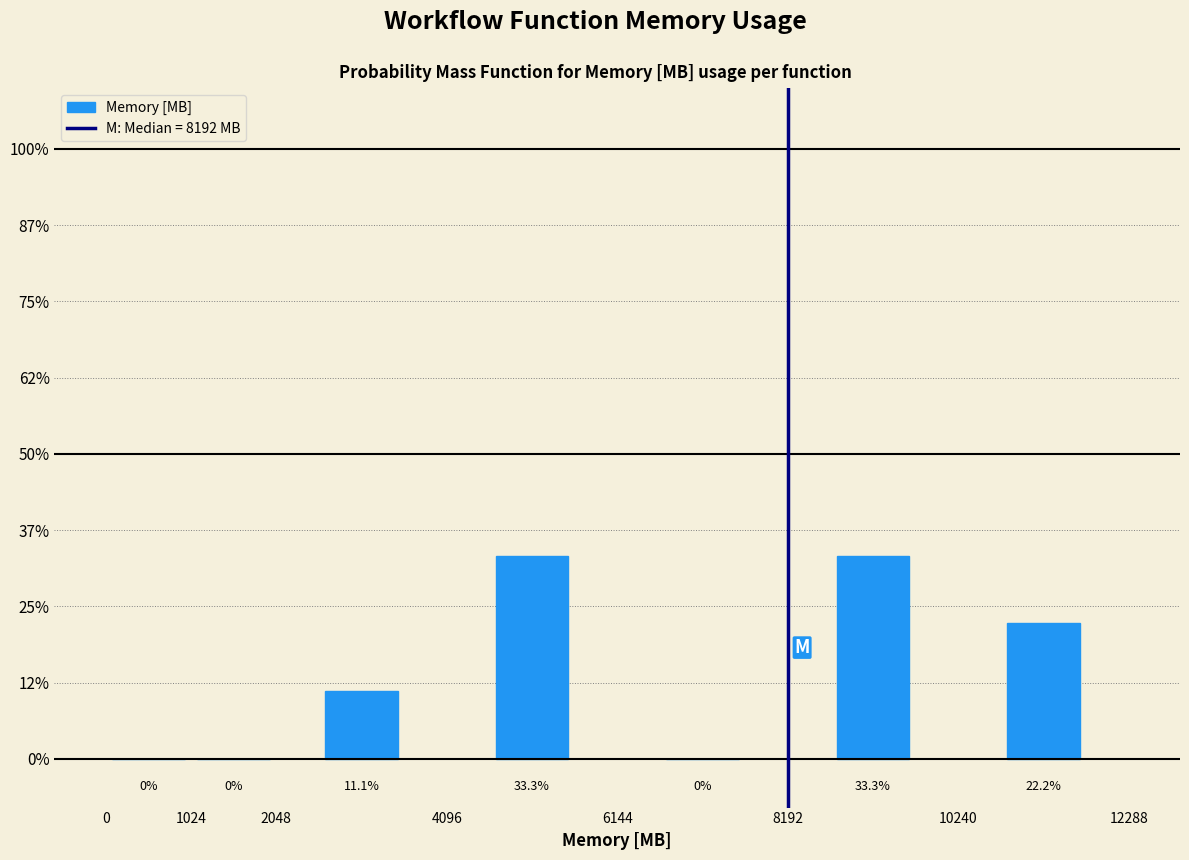

How tall is the bar that spans 10240 to 12288 on the x-axis?

22.2